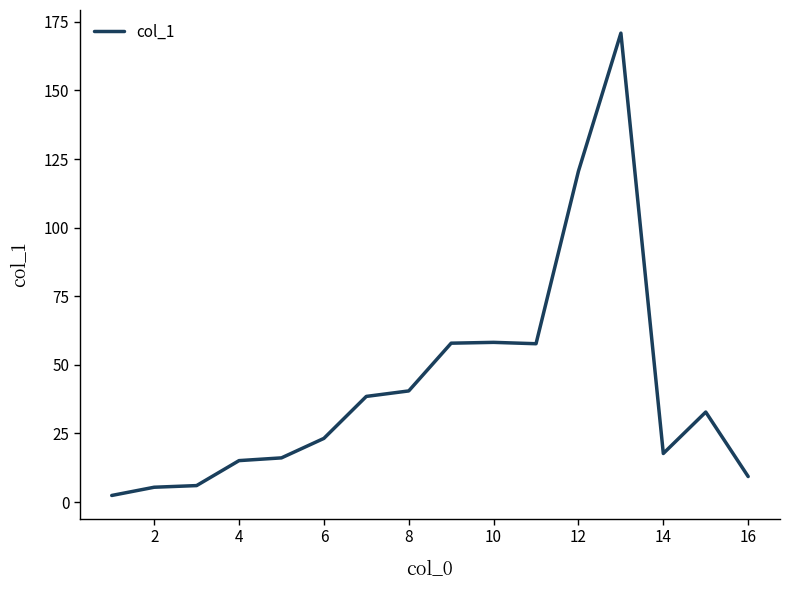

What is the maximum value shown in the chart?

170.9